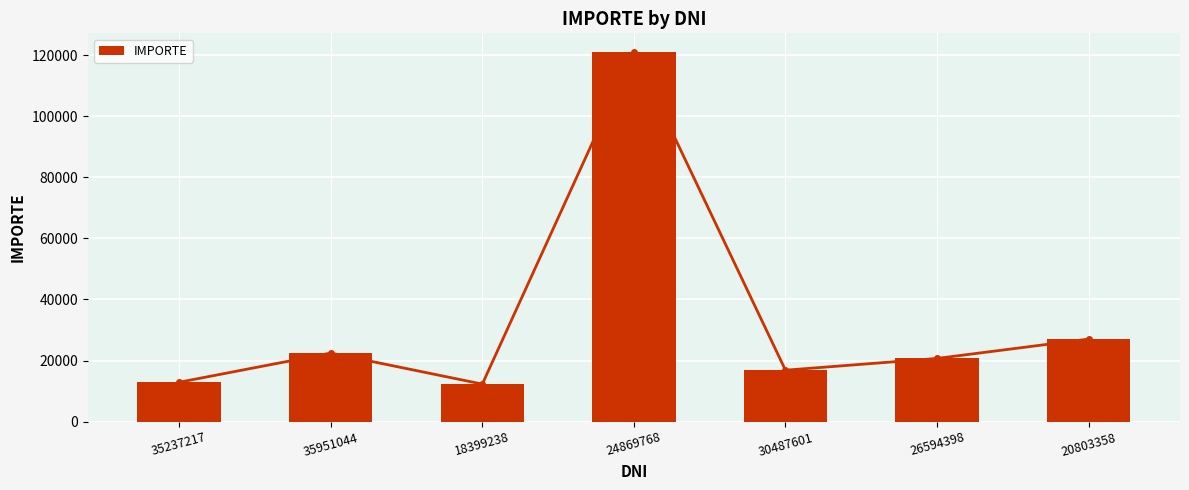

What is the value of the 1st bar from the left?

12900